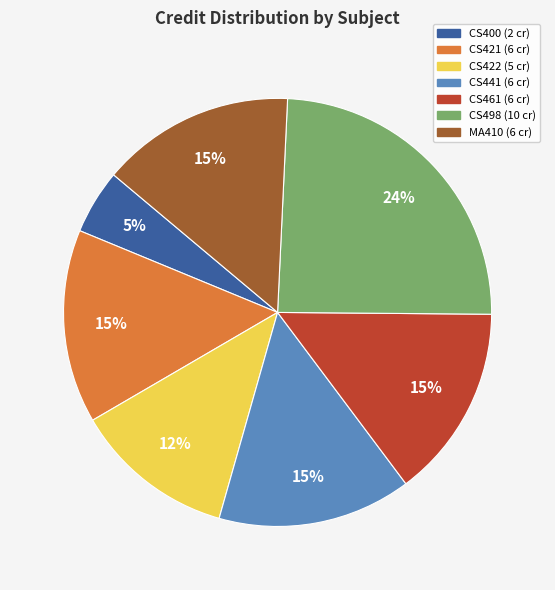

Is there a majority slice in this chart?

No